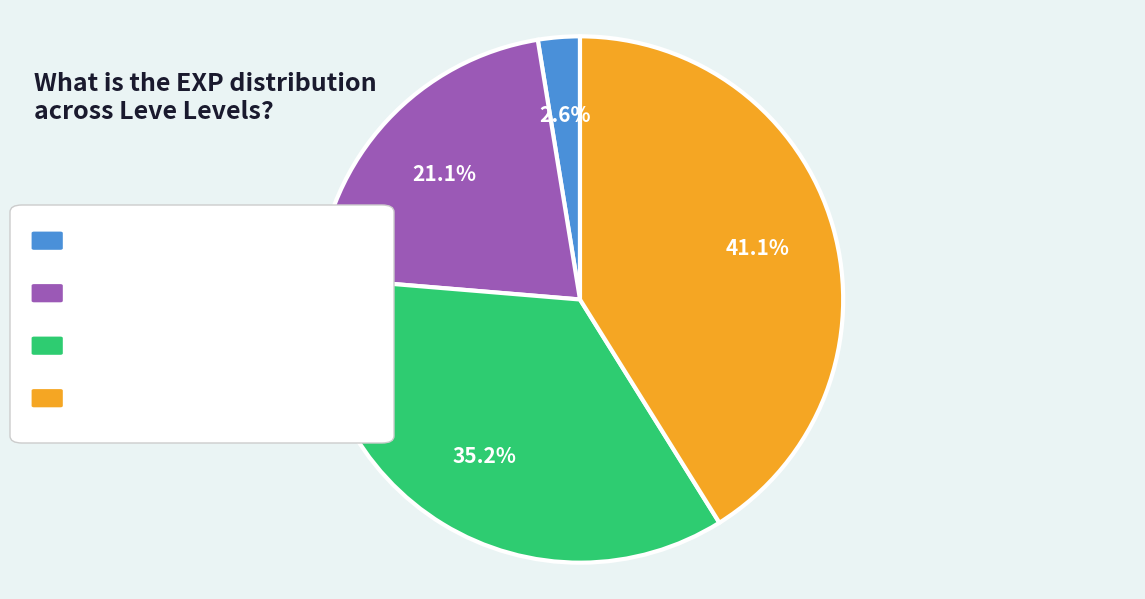

Does any single category account for the majority?

No